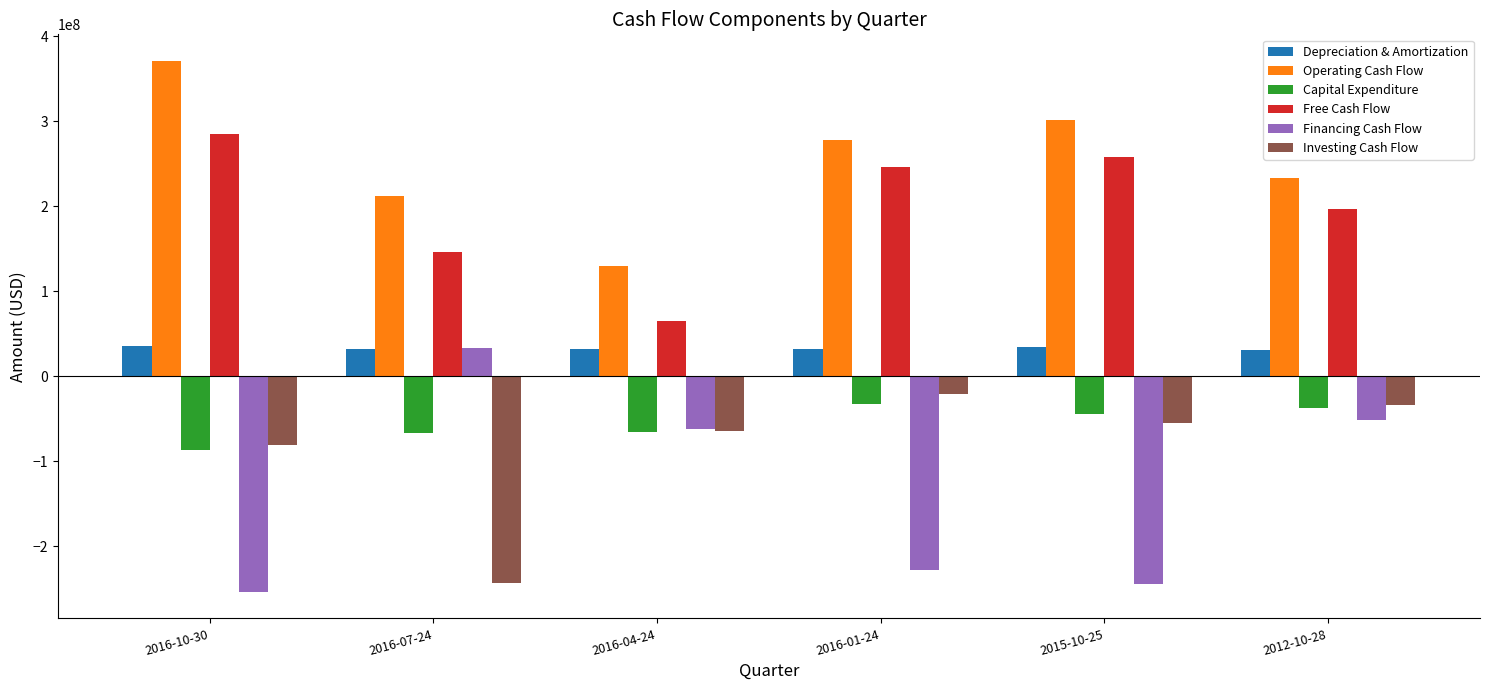

How many bars are there in each group?

6